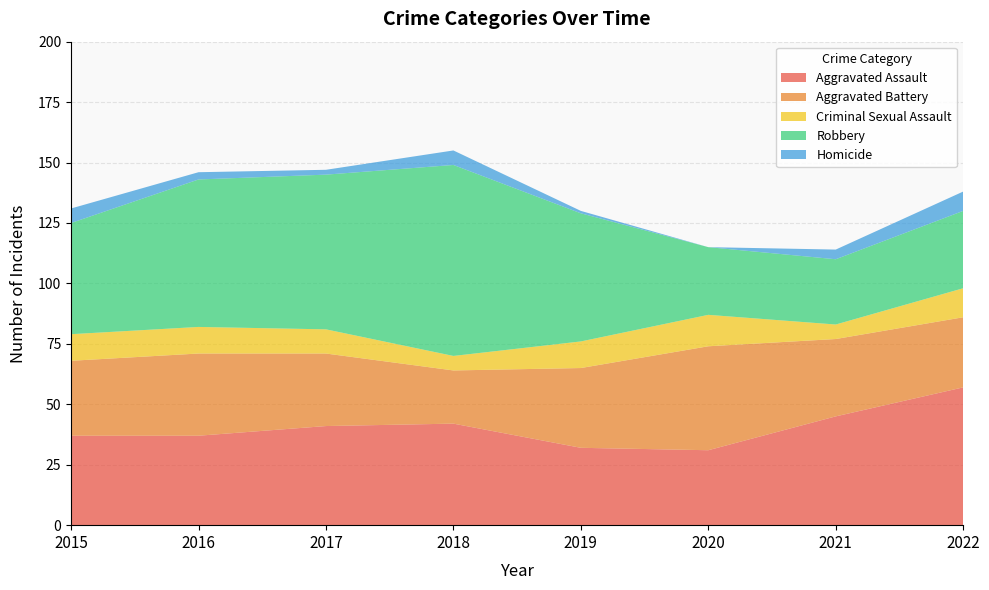

Reading left to right, list all the values displayed in this chart.

Aggravated Assault: 2015=37	2016=37	2017=41	2018=42	2019=32	2020=31	2021=45	2022=57
Aggravated Battery: 2015=31	2016=34	2017=30	2018=22	2019=33	2020=43	2021=32	2022=29
Criminal Sexual Assault: 2015=11	2016=11	2017=10	2018=6	2019=11	2020=13	2021=6	2022=12
Robbery: 2015=46	2016=61	2017=64	2018=79	2019=53	2020=28	2021=27	2022=32
Homicide: 2015=6	2016=3	2017=2	2018=6	2019=1	2020=0	2021=4	2022=8